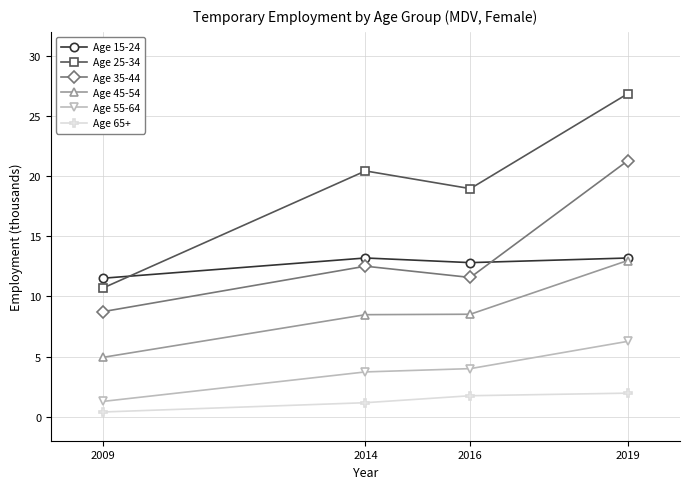

At which label does Age 65+ first exceed 1?

2014